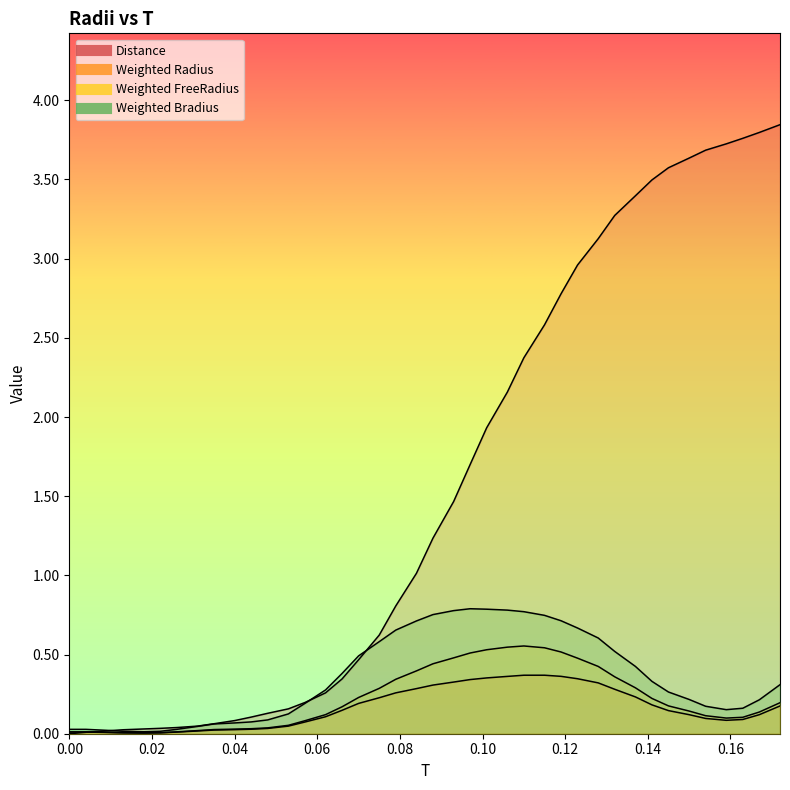

What is the value of the Weighted FreeRadius point at the 30th from the left?

0.4